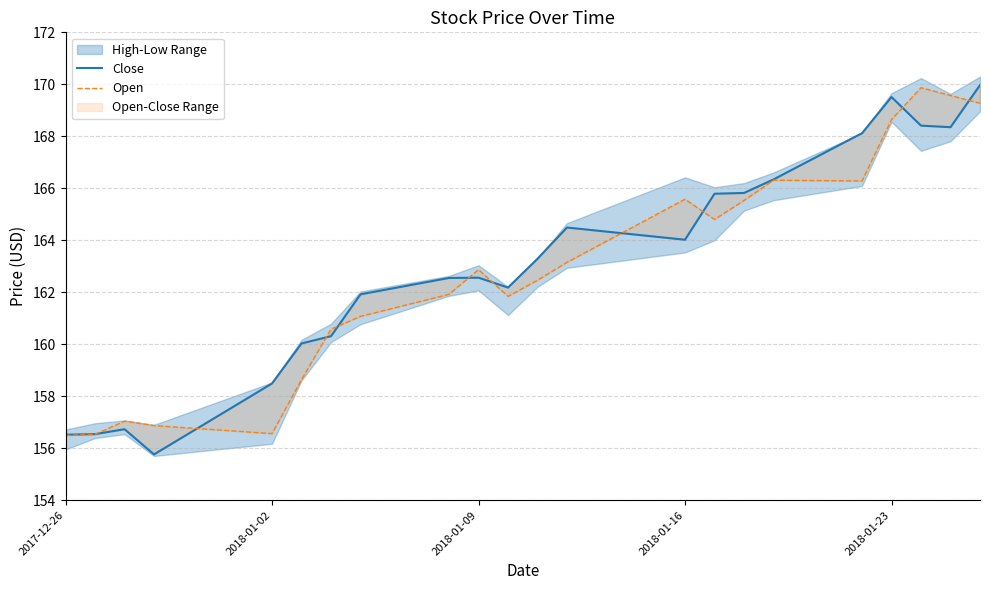

Does the chart have visible grid lines?

Yes